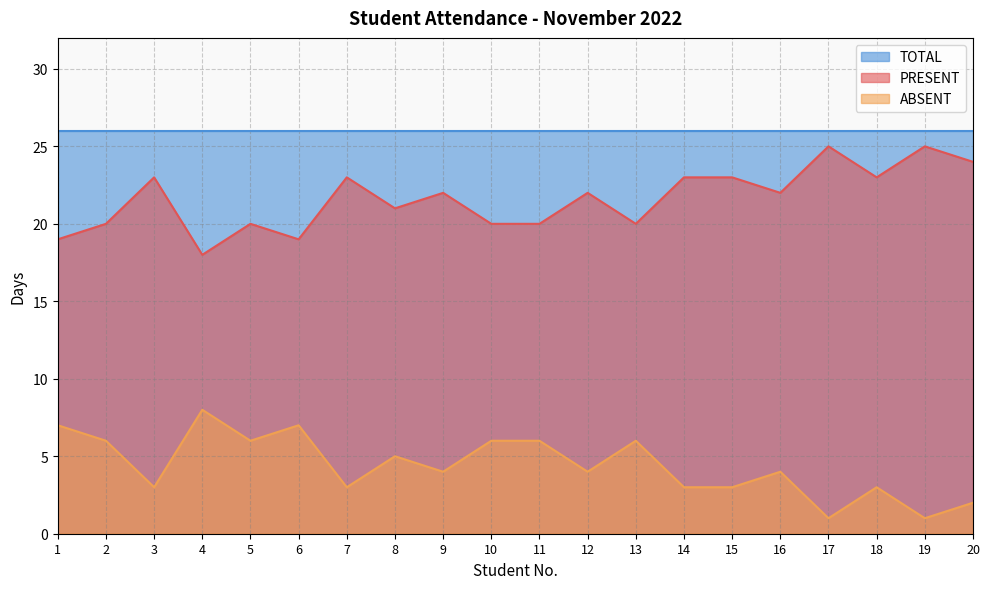

Which series changed the most between 1 and 5?

PRESENT